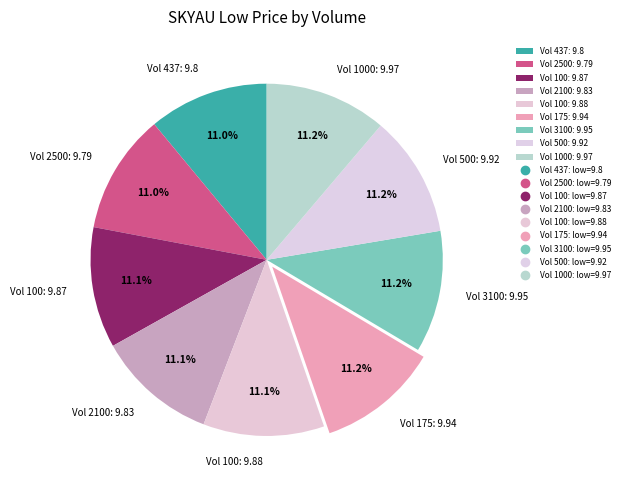

How many slices are in this pie chart?

9